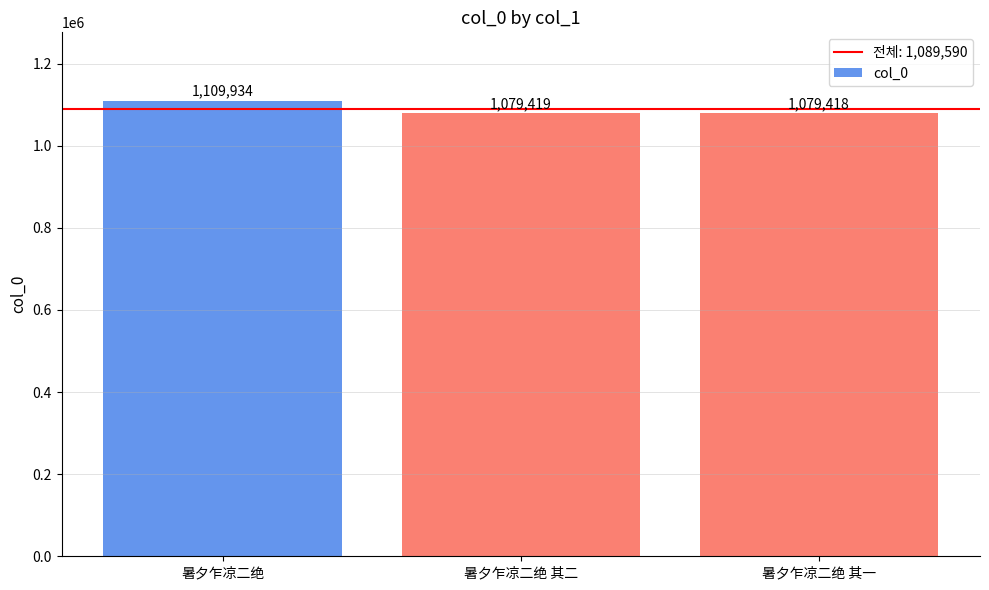

What is the average value?

1089590